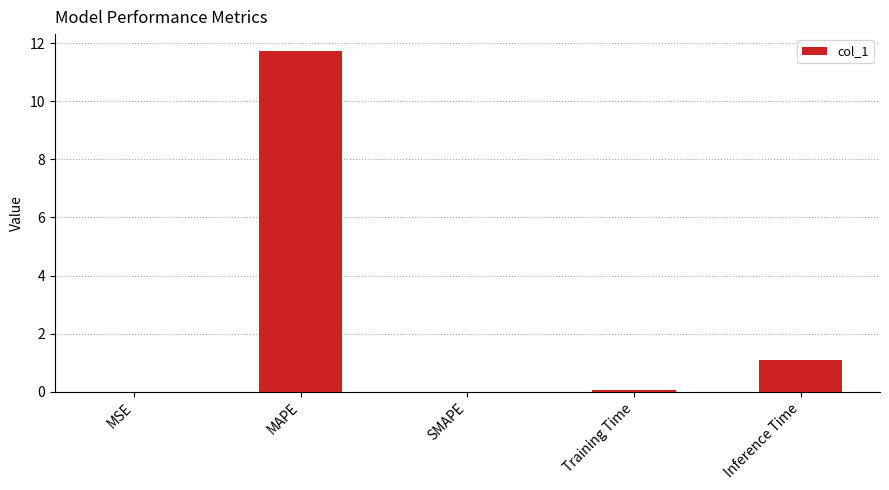

Where is the data nearest to the value 5?

Inference Time